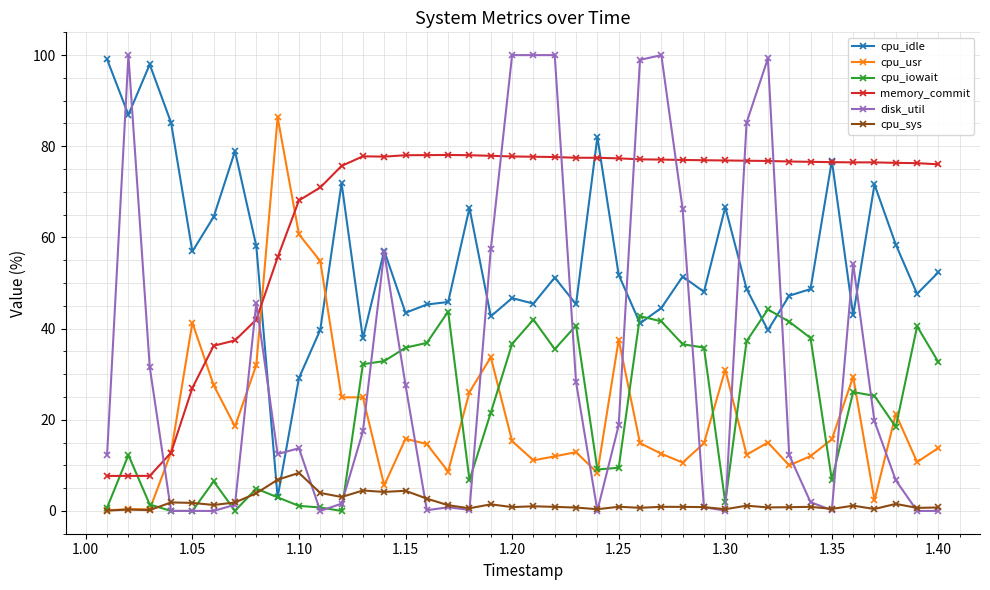

Which series has the largest range (max minus min)?

disk_util